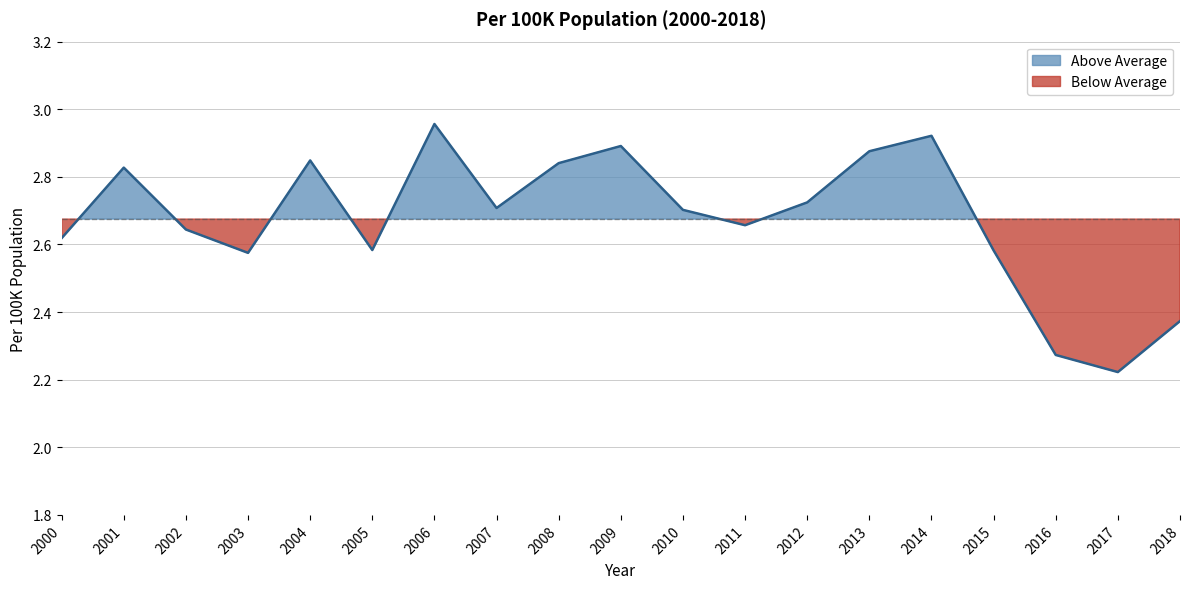

What is the difference between the values at 2004 and 2016?

0.6